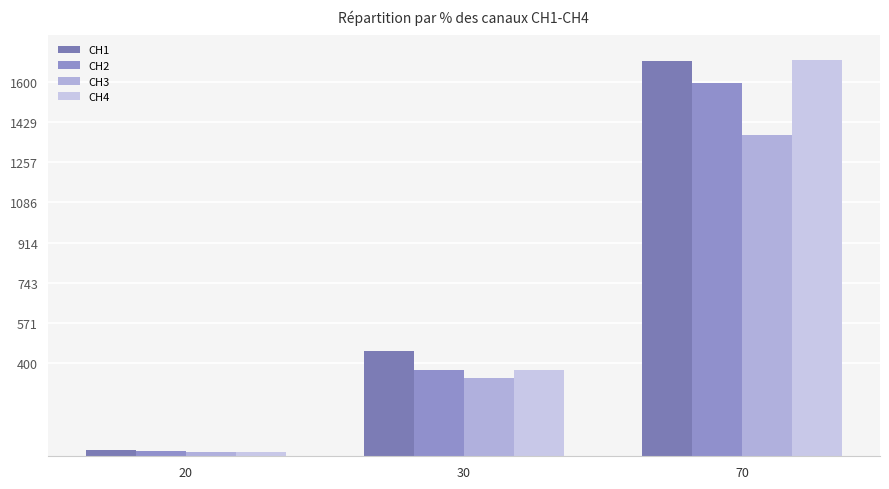

Which series changed the most between 20 and 30?

CH1